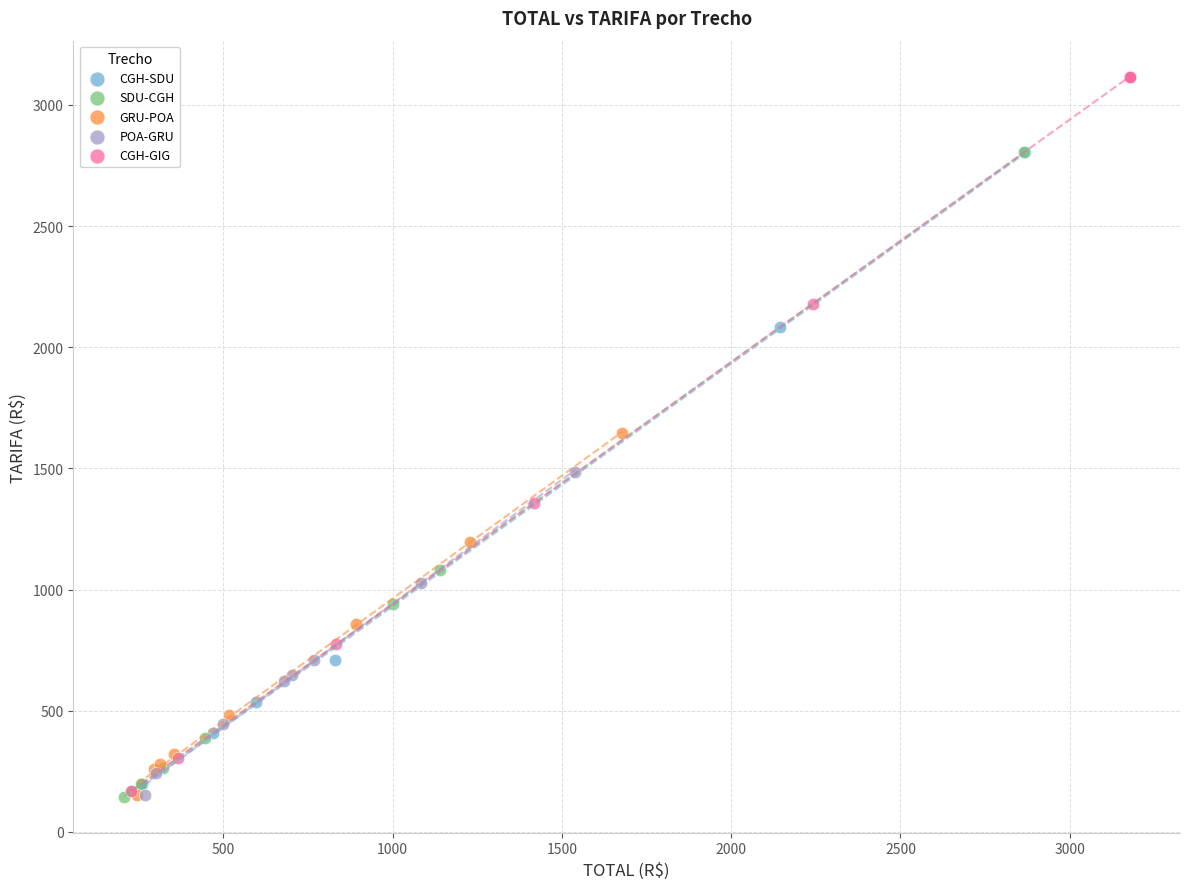

Which series has the widest spread of Y values?

CGH-GIG